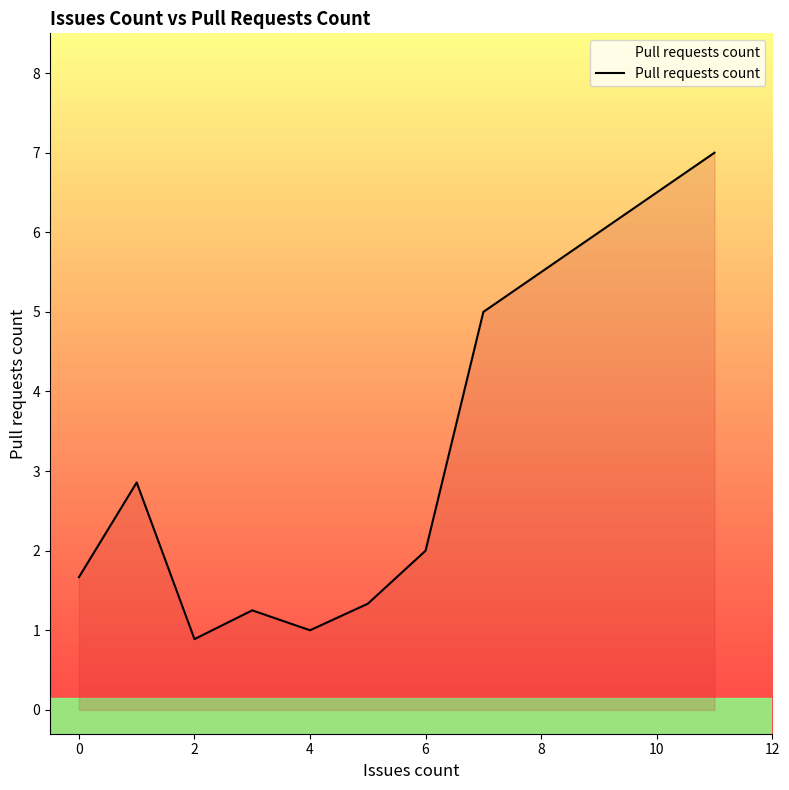

What is the greatest value displayed?

7.0